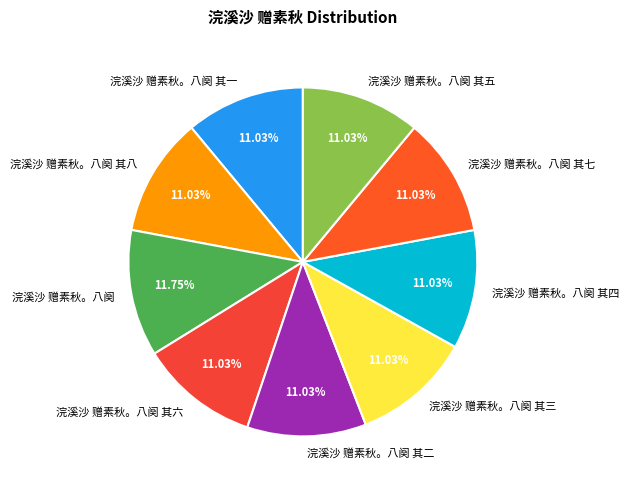

Which has a higher value, 浣溪沙 赠素秋。八阕 其一 or 浣溪沙 赠素秋。八阕?

浣溪沙 赠素秋。八阕